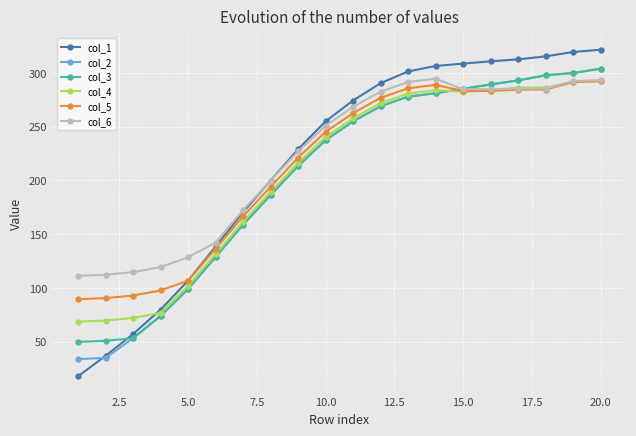

Does the chart have visible grid lines?

Yes